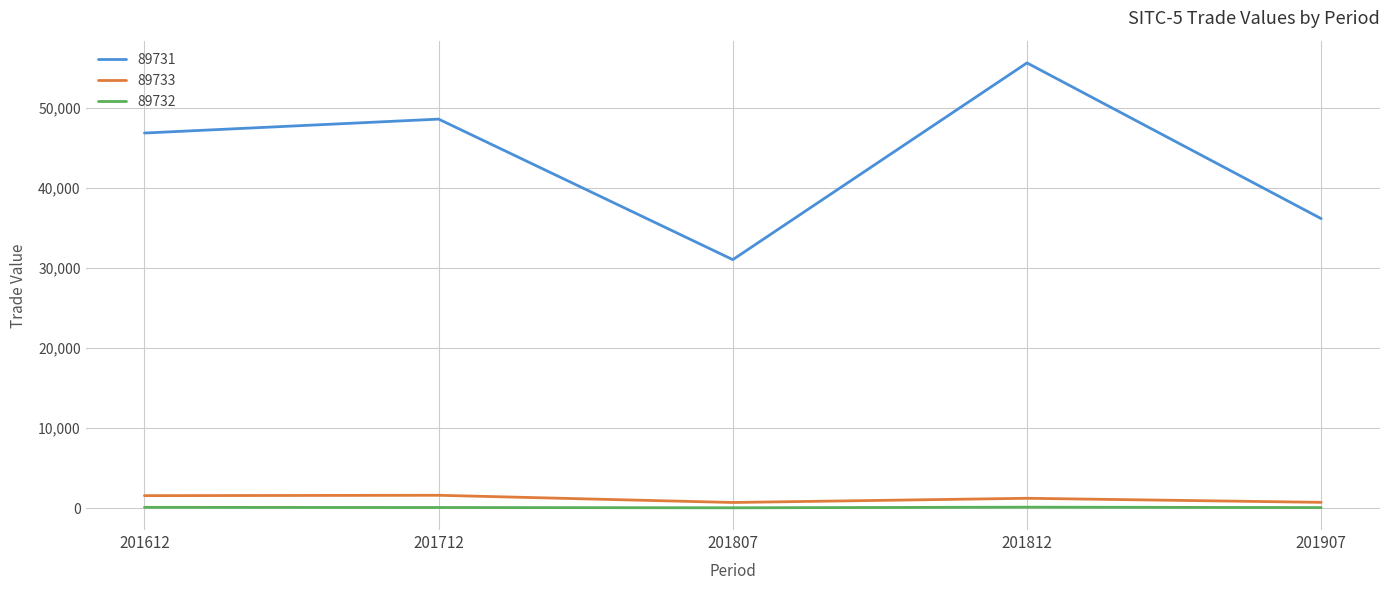

True or false: 89733 and 89731 cross at least once.

False